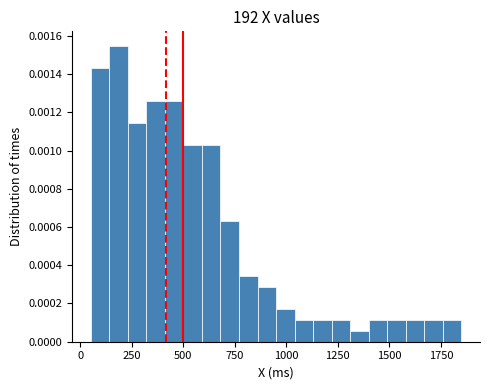

Read against the x-axis, roughly where is the centre of the tallest bar?

200